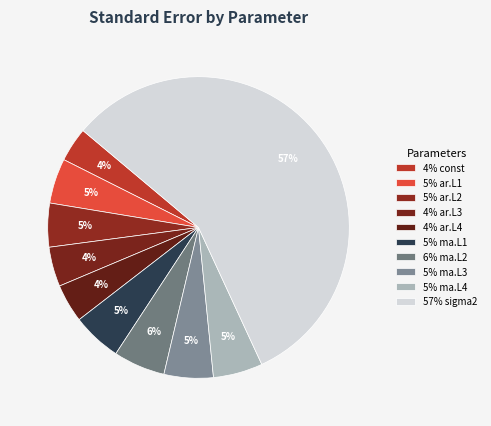

Which slice is the smallest?

const